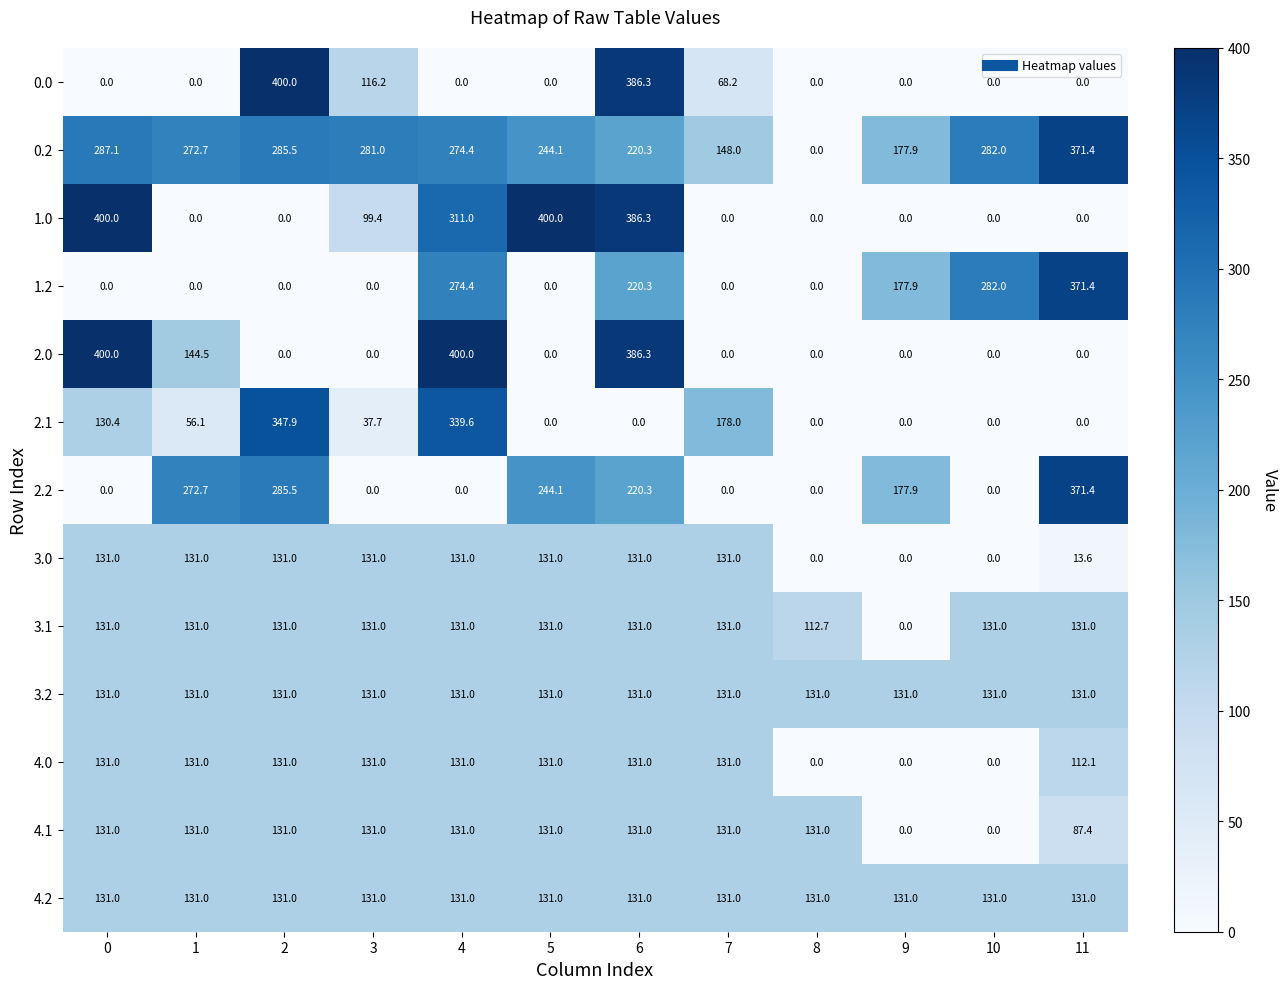

Which series has the largest total across all categories?

0.2